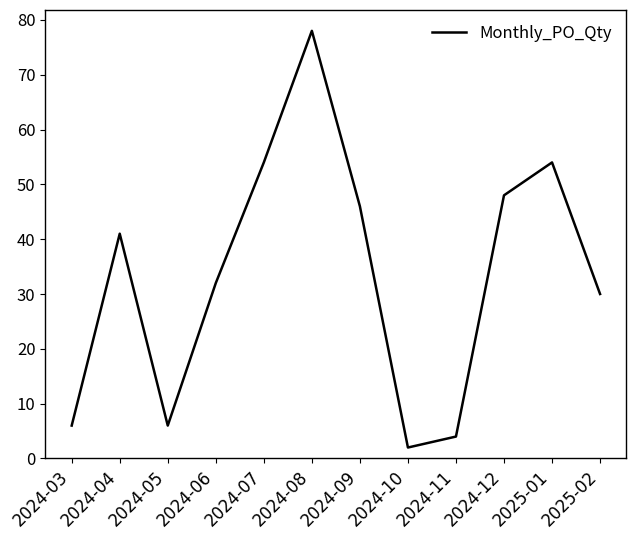

What value does the data have at 2024-04, to the nearest 5?

40